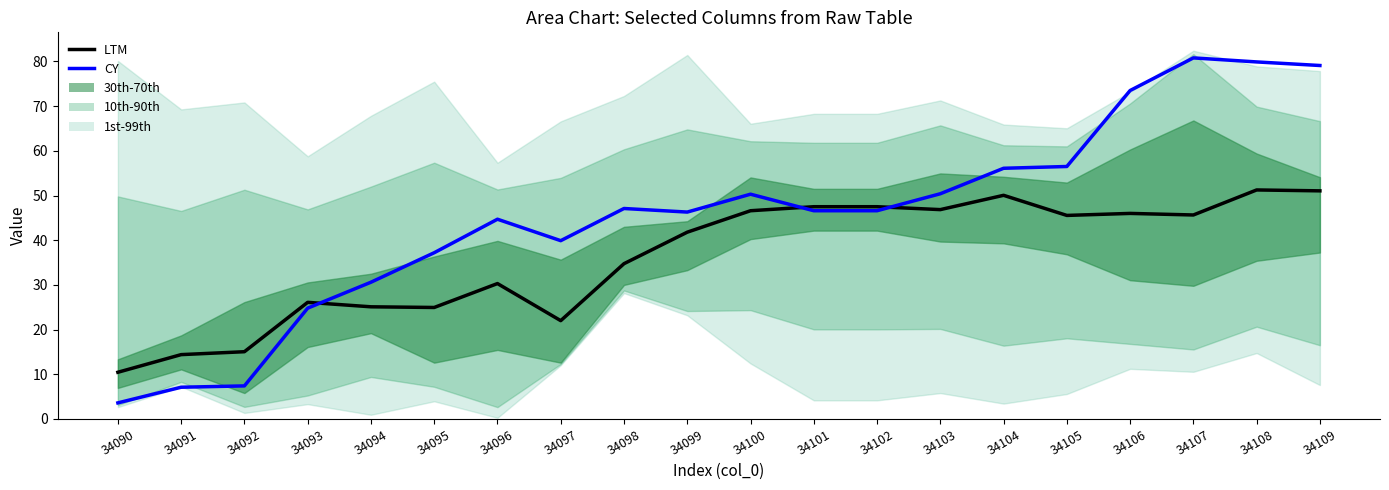

Rank the series by their average value, from lowest to highest.

LTM, CY